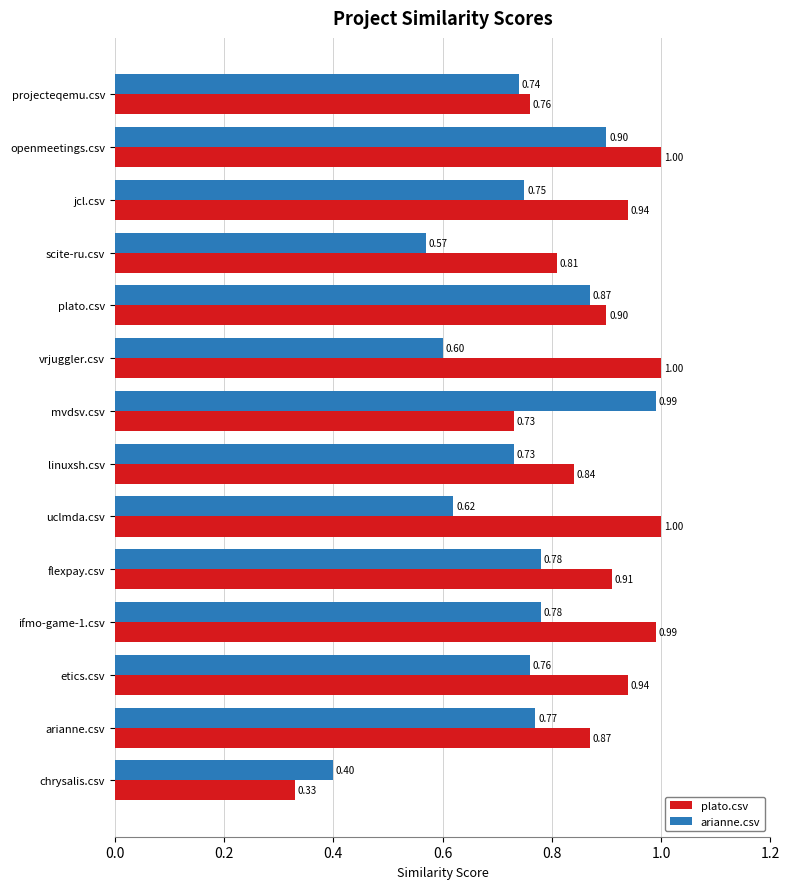

What is the sum of the plato.csv values at plato.csv and ifmo-game-1.csv?

1.9